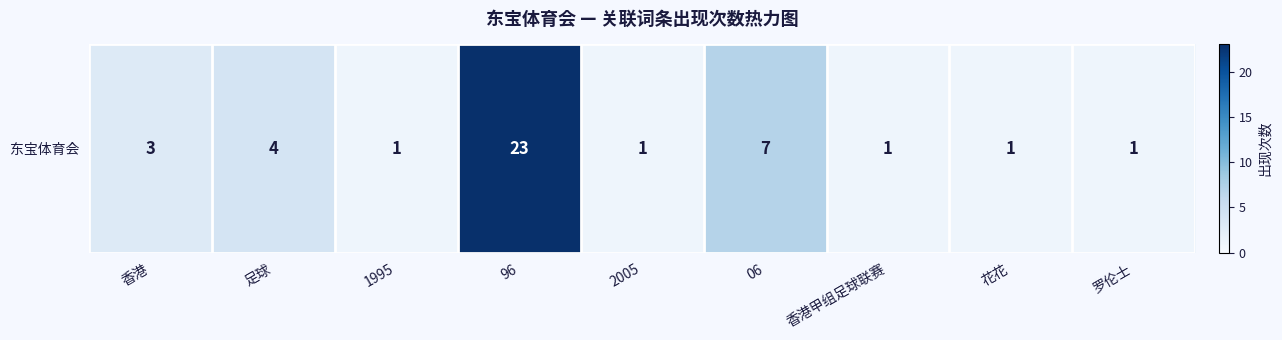

Count the number of values greater than 1.

4